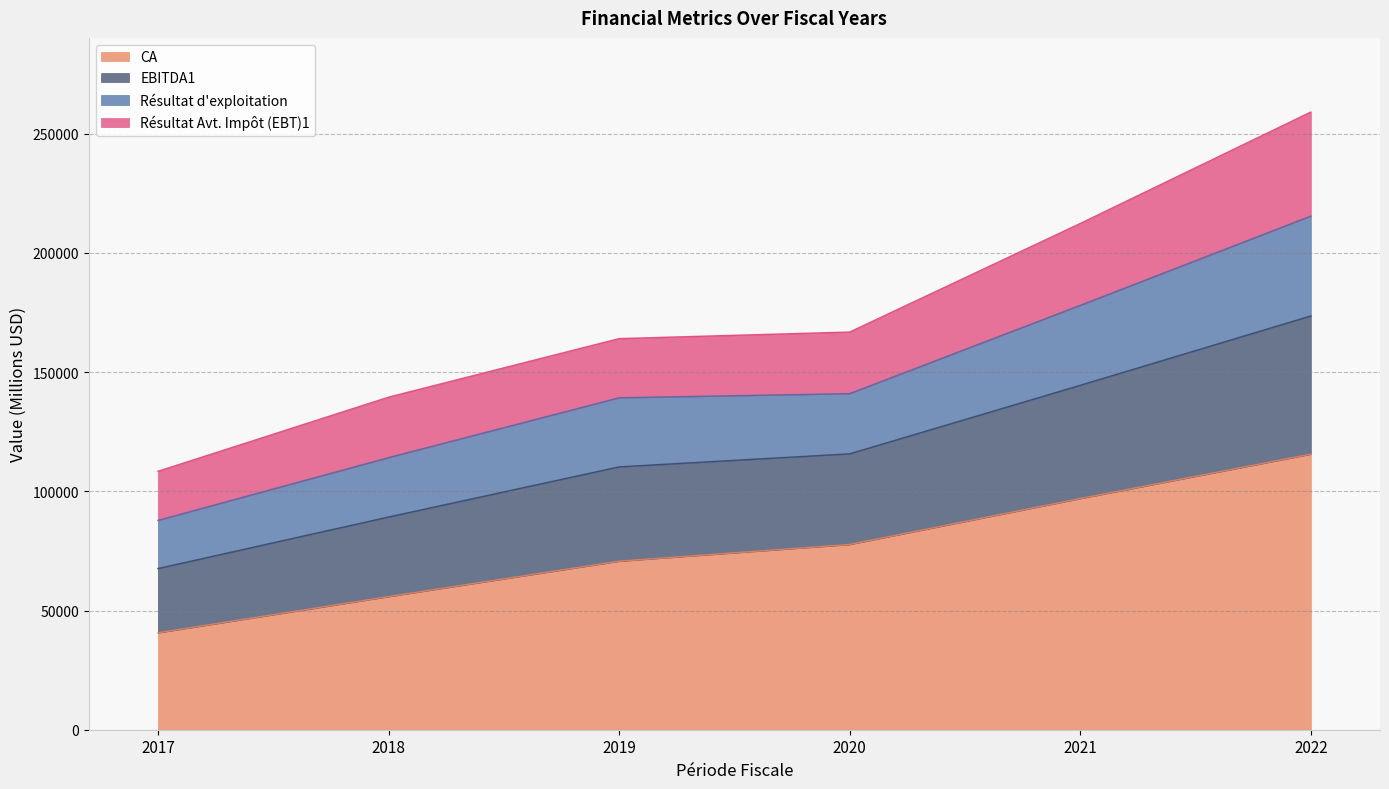

How many lines are shown in the chart?

4